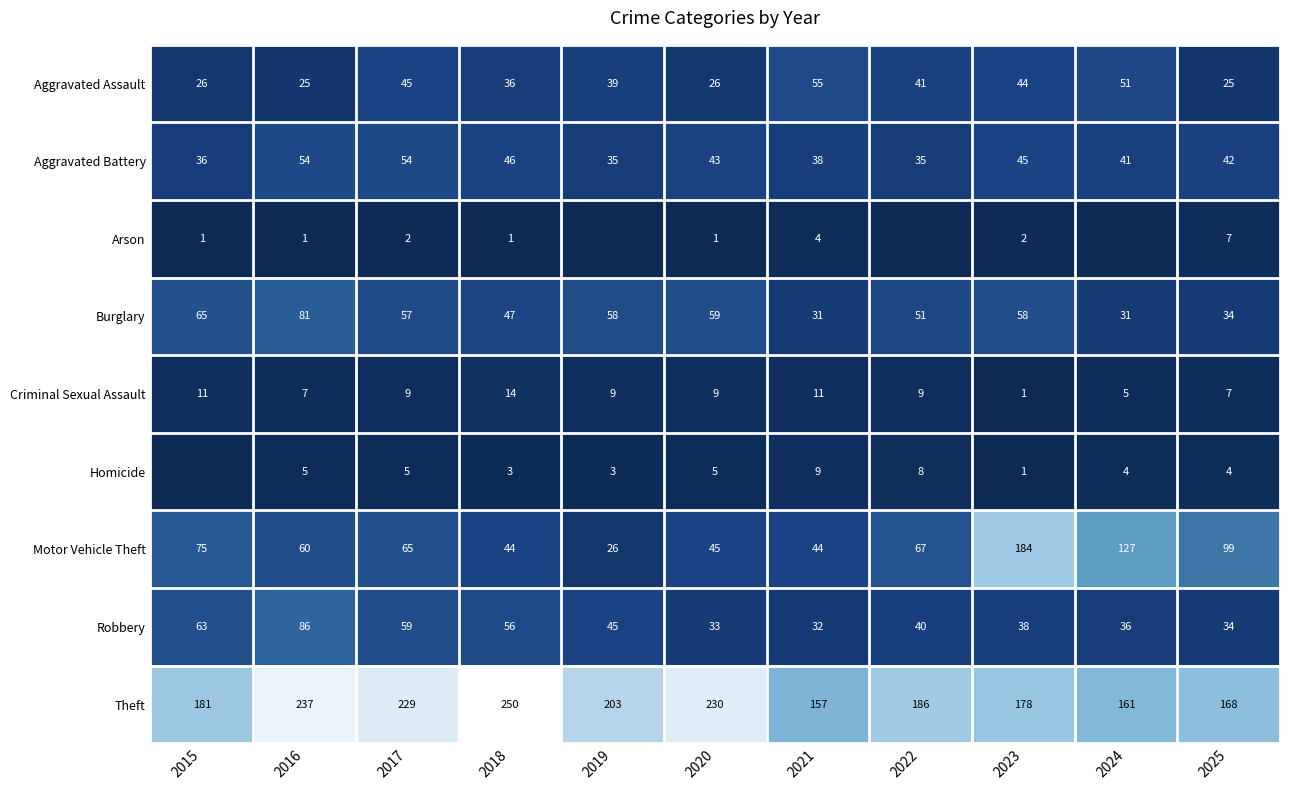

What is the highest value of the Criminal Sexual Assault series?

14